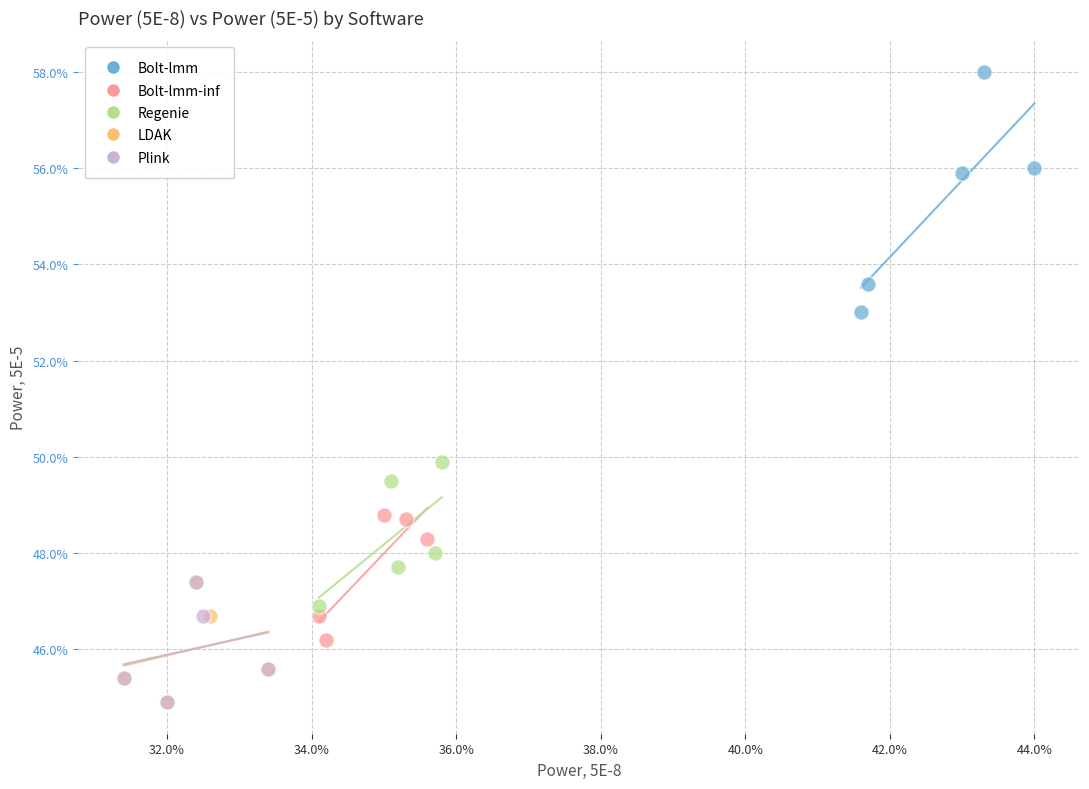

Which series has the widest spread of Y values?

Bolt-lmm